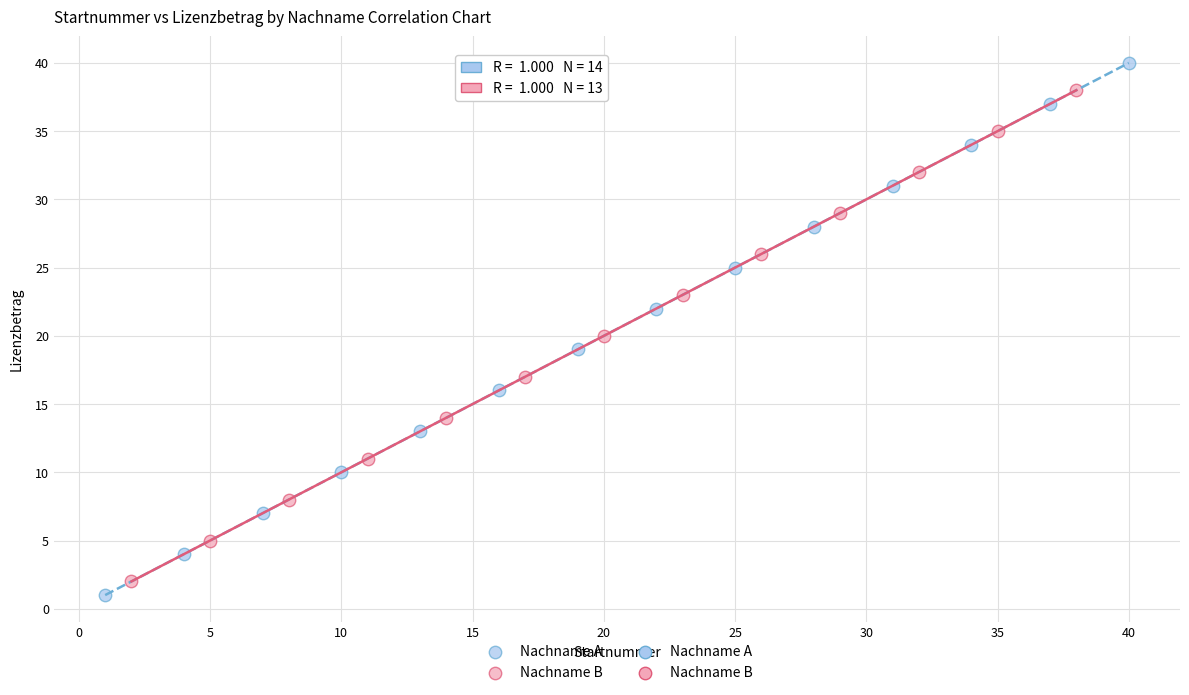

Which series has the widest spread of Y values?

Nachname A